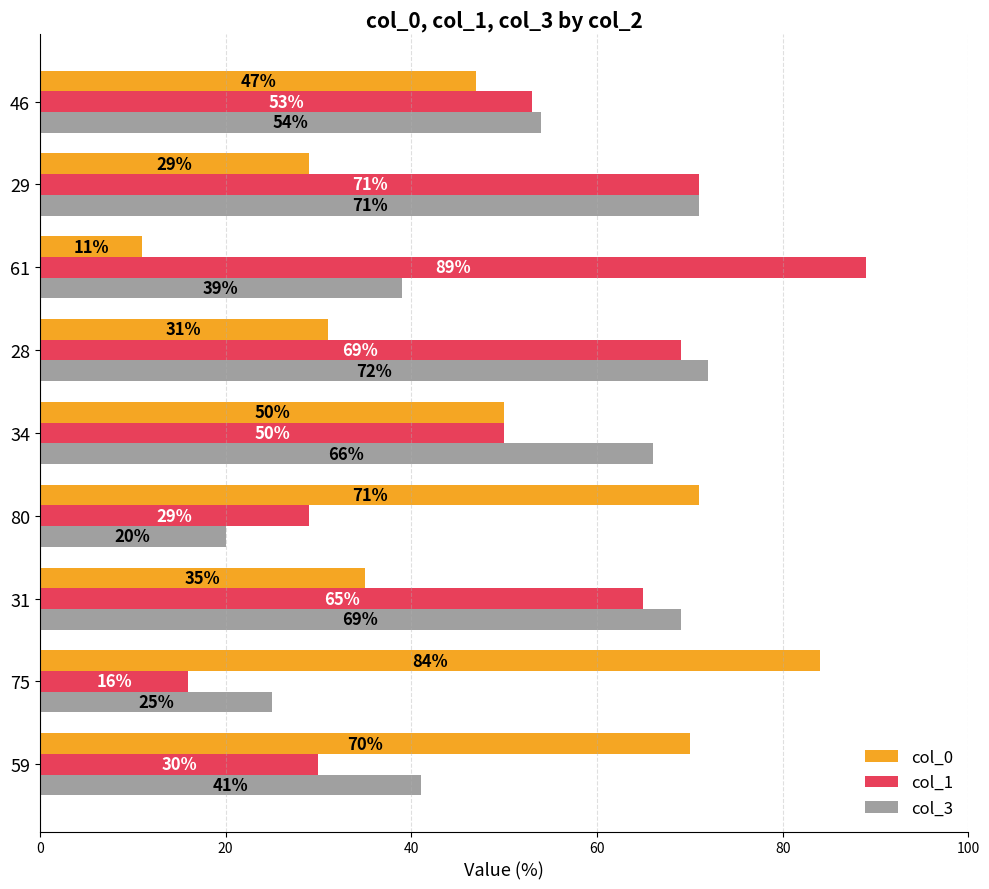

What is the maximum value shown in the chart?

89